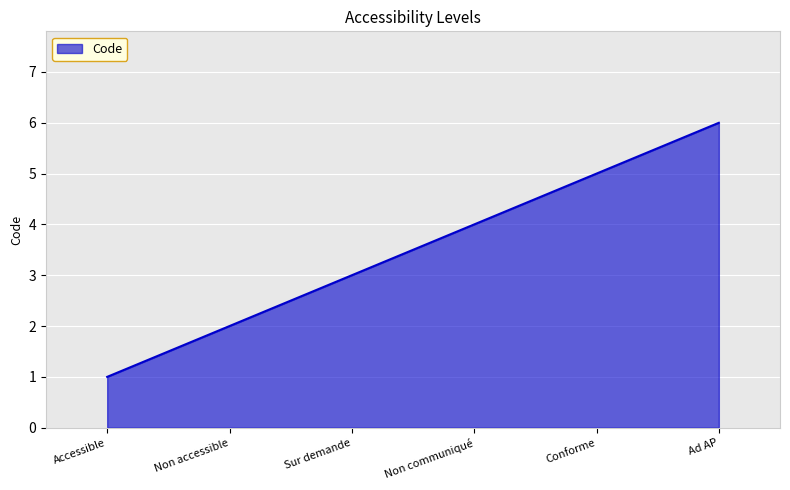

What value does the data have at Conforme?

5